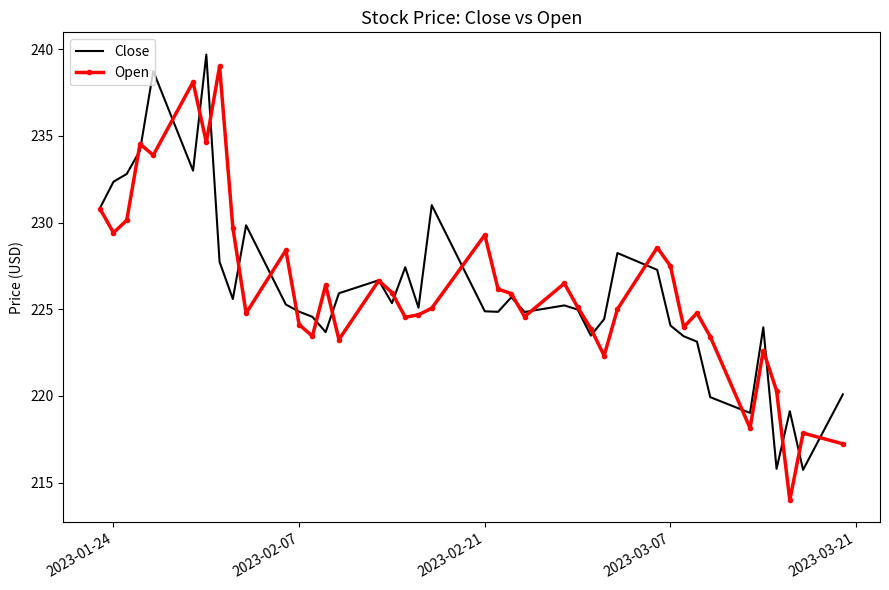

How many interior local valleys does the Close series have?

11